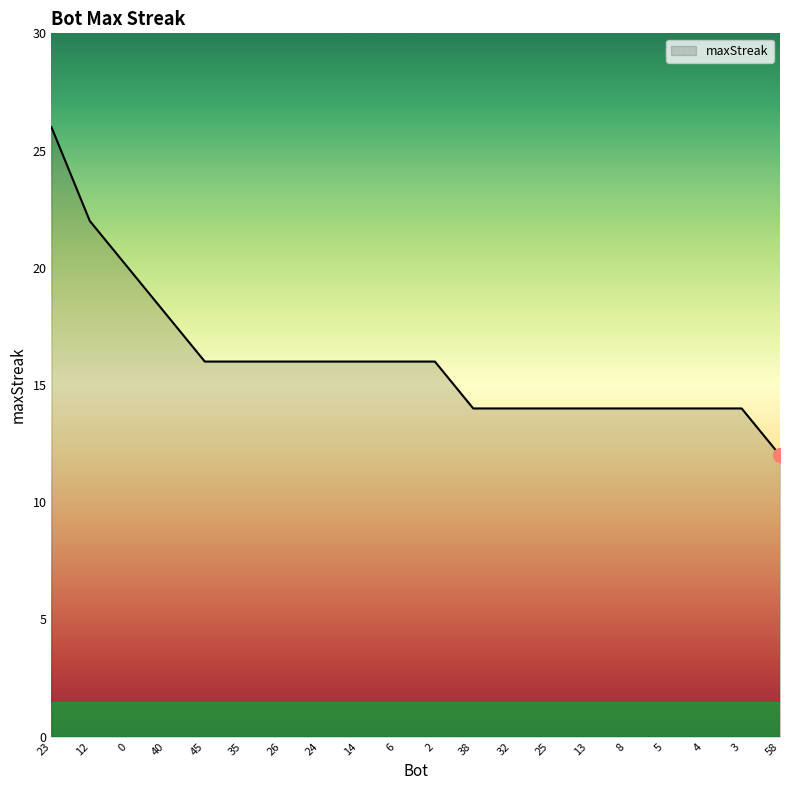

What position from the left is 0?

3